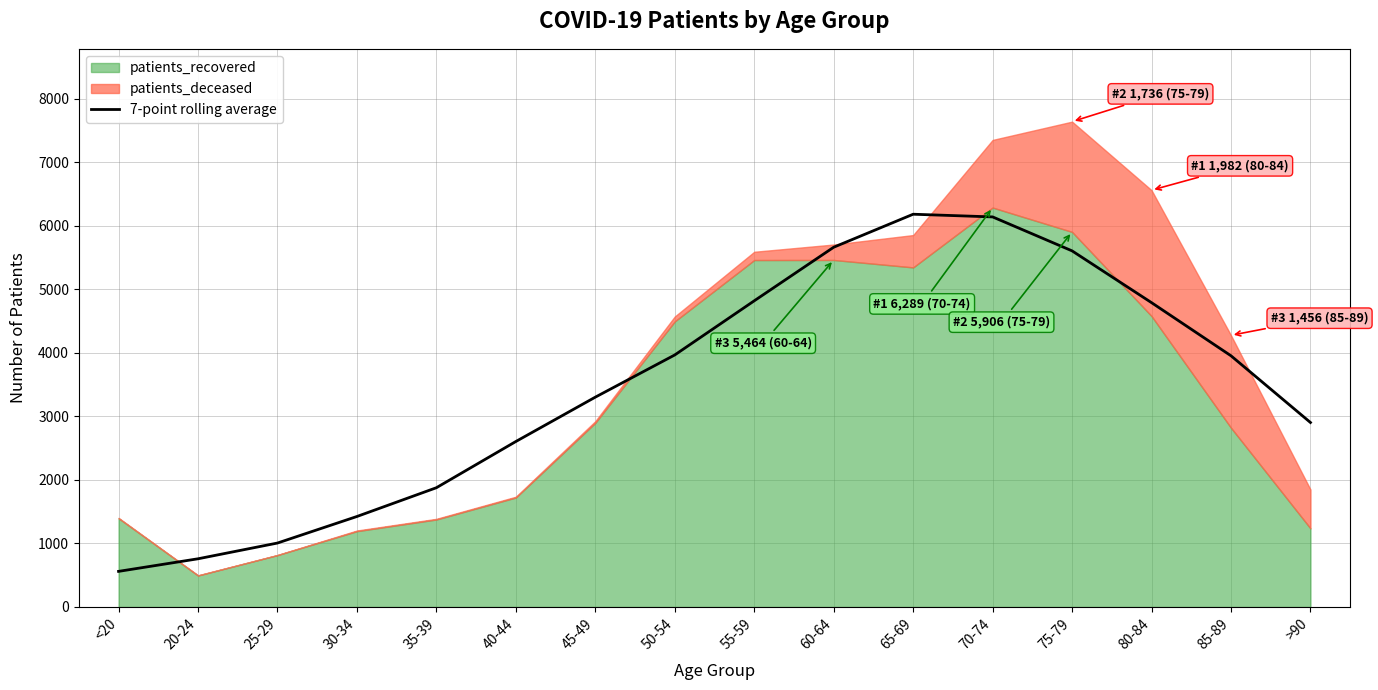

The chart shows a value of 1878.0 at 35-39. True or false?

True